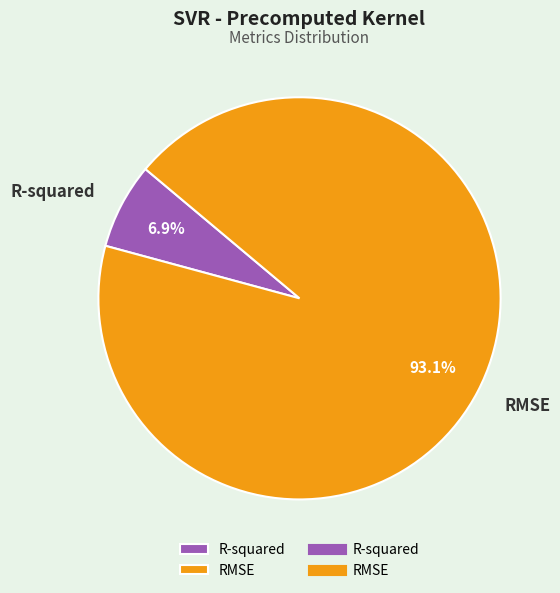

What percentage is the RMSE slice, to the nearest percent?

93%